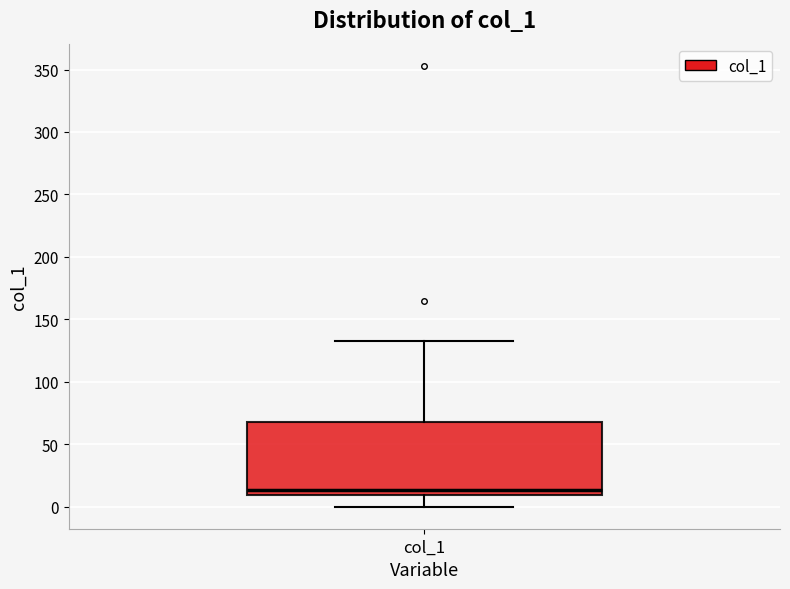

Where is the upper edge of the box for col_1 on the y-axis? The values are not printed on the chart, so give them approximately, as read against the axis.

70